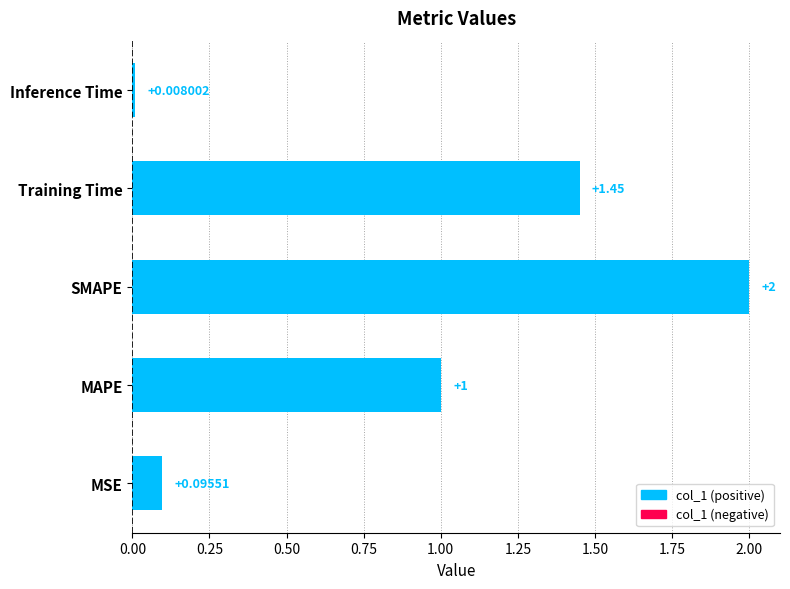

What is the average value?

0.9